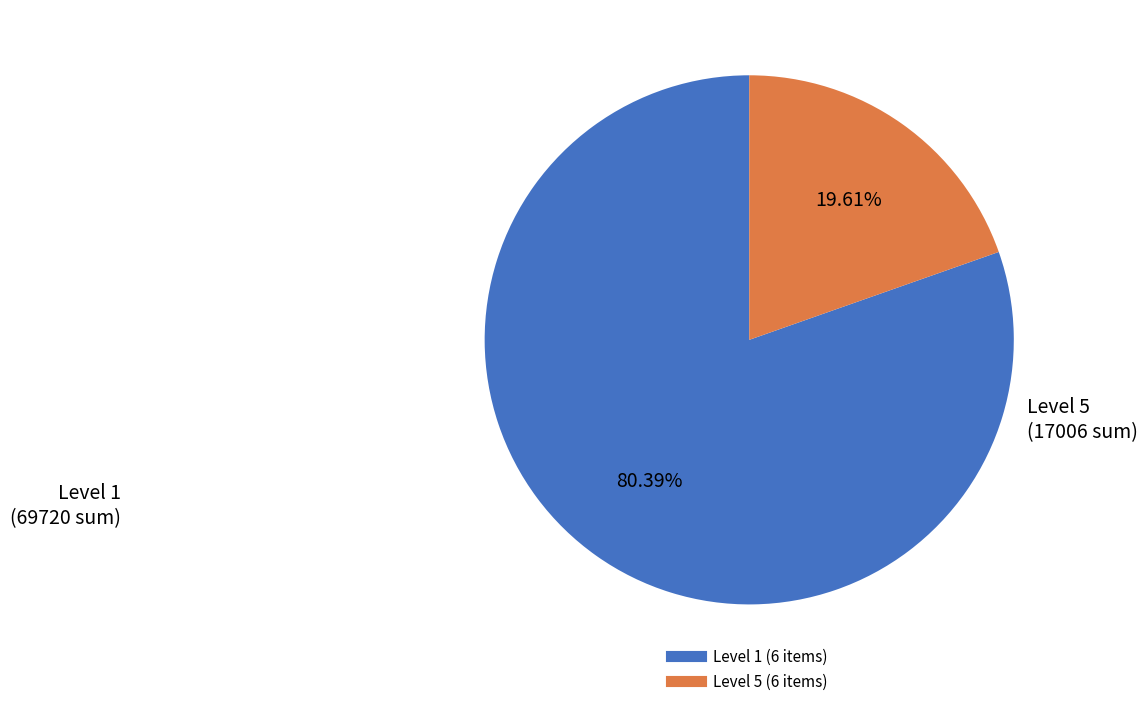

Does any single category account for the majority?

Yes